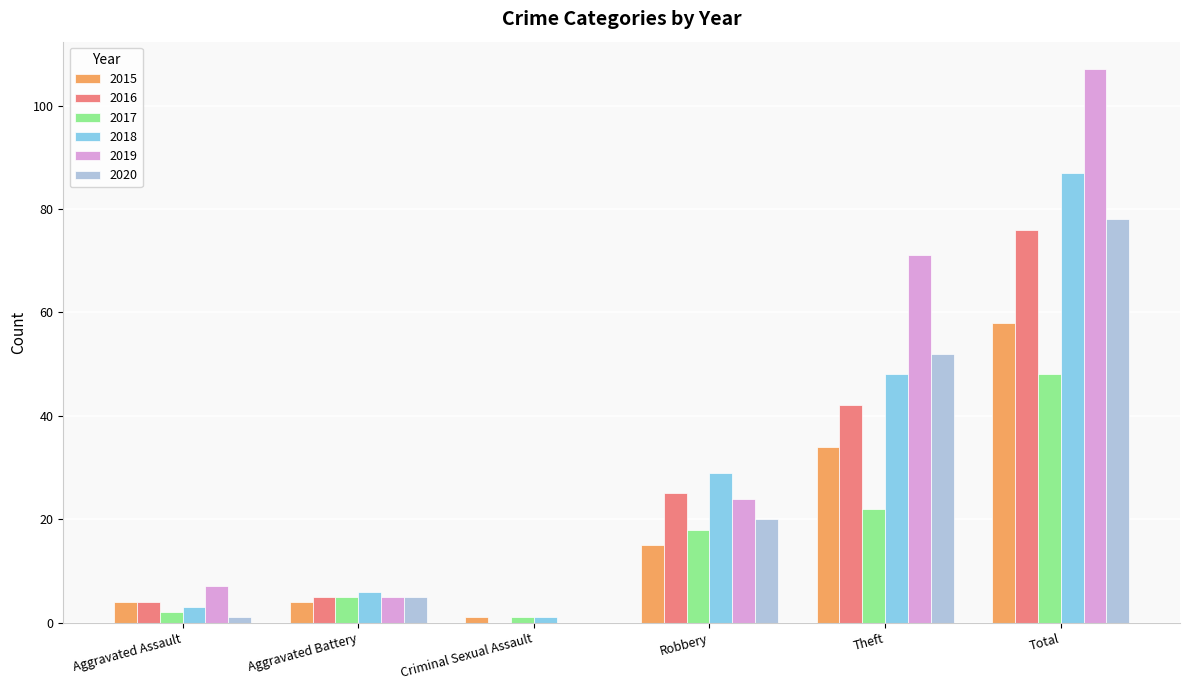

Reading left to right, what are all the values shown in this chart?

2015: Aggravated Assault=4	Aggravated Battery=4	Criminal Sexual Assault=1	Robbery=15	Theft=34	Total=58
2016: Aggravated Assault=4	Aggravated Battery=5	Criminal Sexual Assault=0	Robbery=25	Theft=42	Total=76
2017: Aggravated Assault=2	Aggravated Battery=5	Criminal Sexual Assault=1	Robbery=18	Theft=22	Total=48
2018: Aggravated Assault=3	Aggravated Battery=6	Criminal Sexual Assault=1	Robbery=29	Theft=48	Total=87
2019: Aggravated Assault=7	Aggravated Battery=5	Criminal Sexual Assault=0	Robbery=24	Theft=71	Total=107
2020: Aggravated Assault=1	Aggravated Battery=5	Criminal Sexual Assault=0	Robbery=20	Theft=52	Total=78